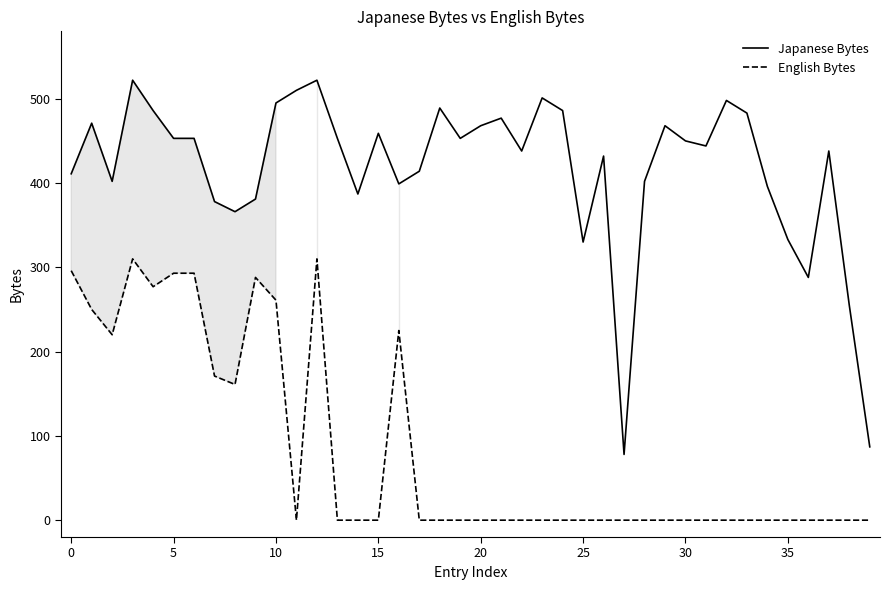

True or false: Japanese Bytes and English Bytes intersect in this chart.

False